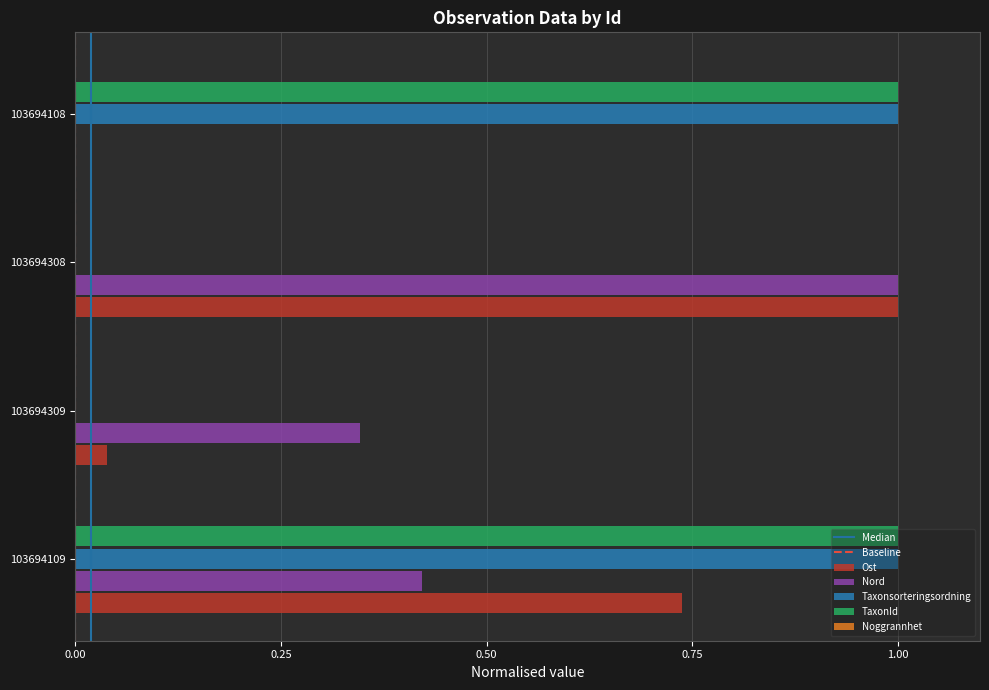

What is the total value across all series at 103694308?

2.0